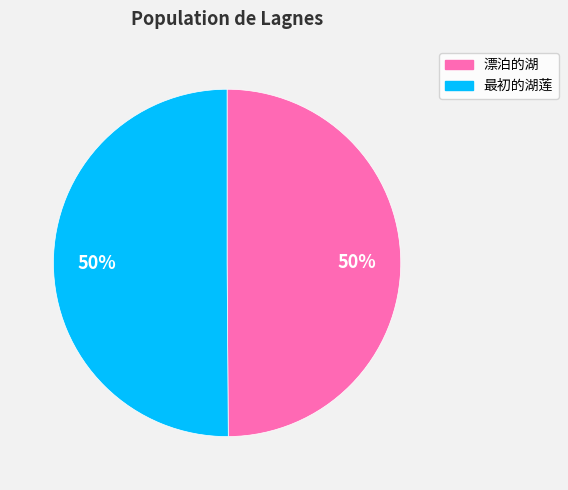

To the nearest percent, what is the combined percentage of 漂泊的湖 and 最初的湖莲?

100%